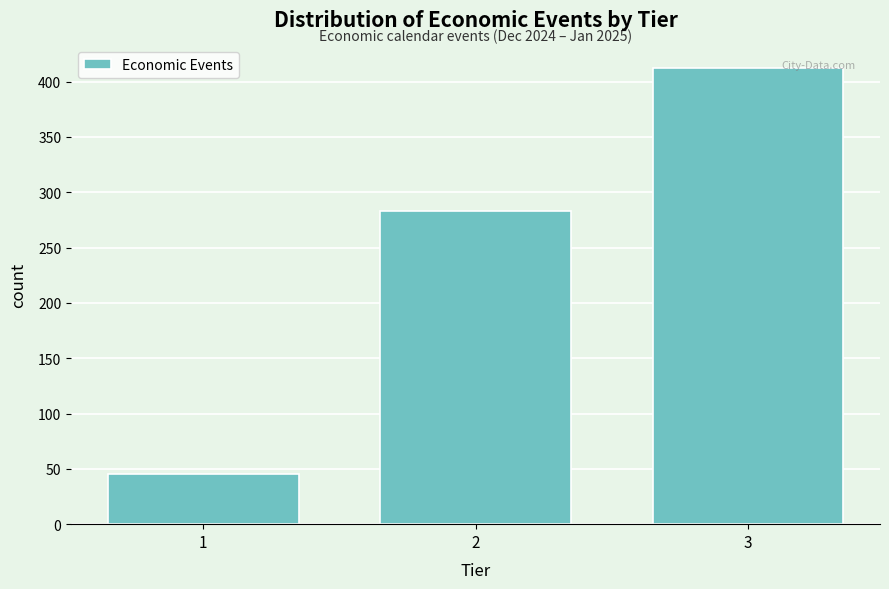

Reading left to right, list all the values displayed in this chart.

45	283	412